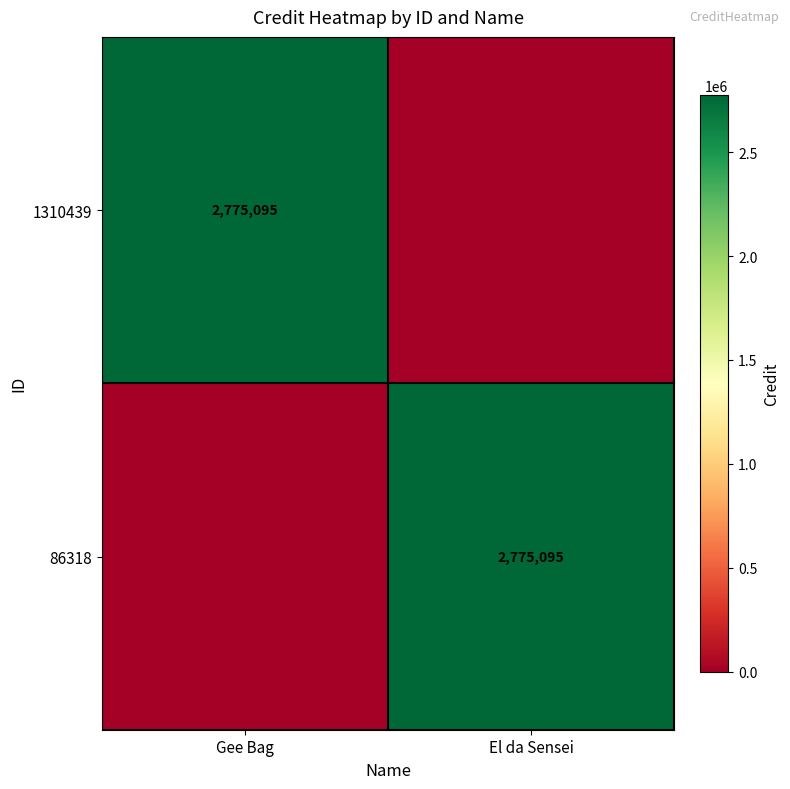

Between Gee Bag and El da Sensei, which series saw the biggest shift?

1310439